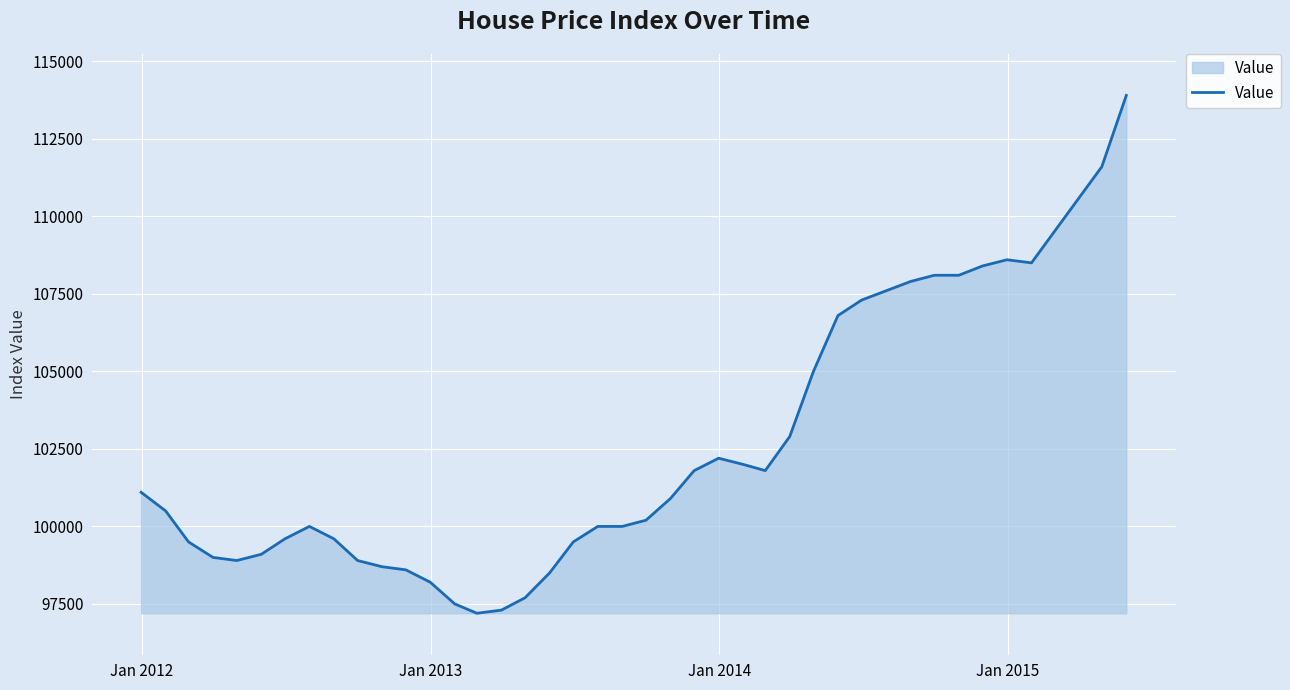

What is the greatest value displayed?

113900